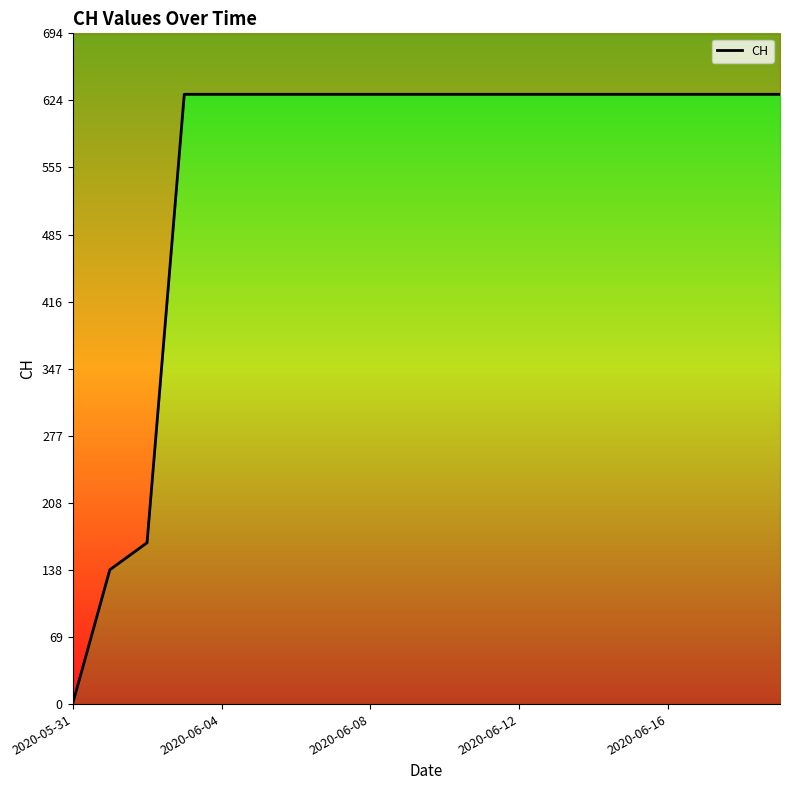

What is the sum of the values at 7 and 15?

1262